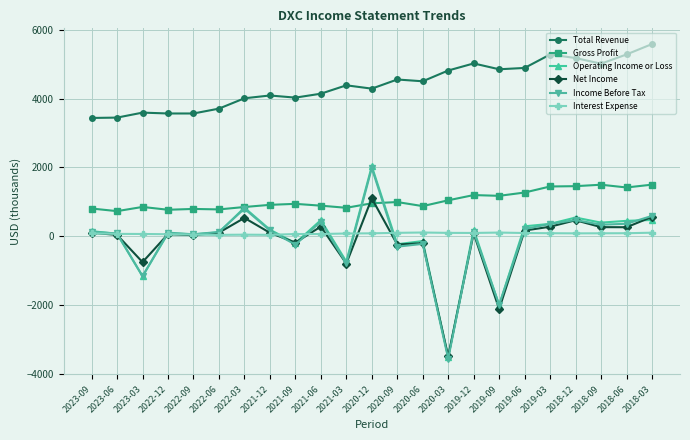

What are all the series names shown in the legend?

Total Revenue, Gross Profit, Operating Income or Loss, Net Income, Income Before Tax, Interest Expense